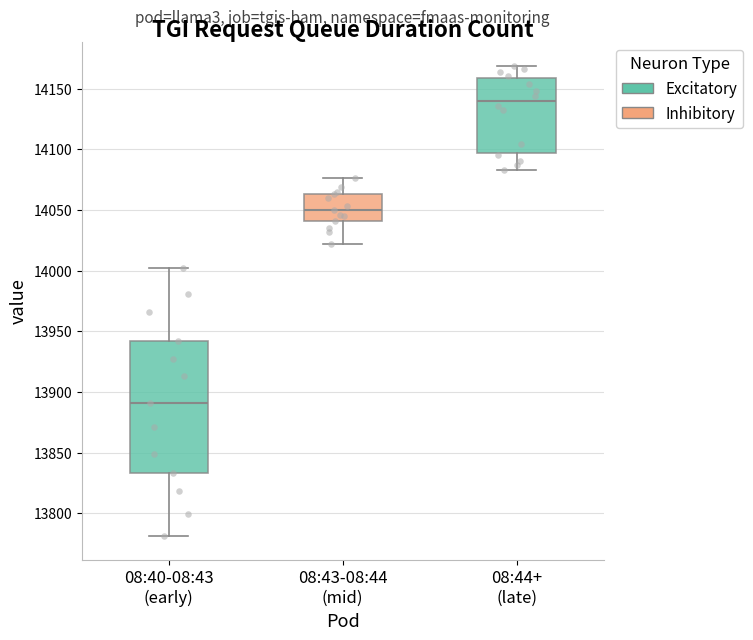

Where does the median line of the box for 08:44+ (late) sit on the y-axis? The values are not printed on the chart, so give them approximately, as read against the axis.

14140